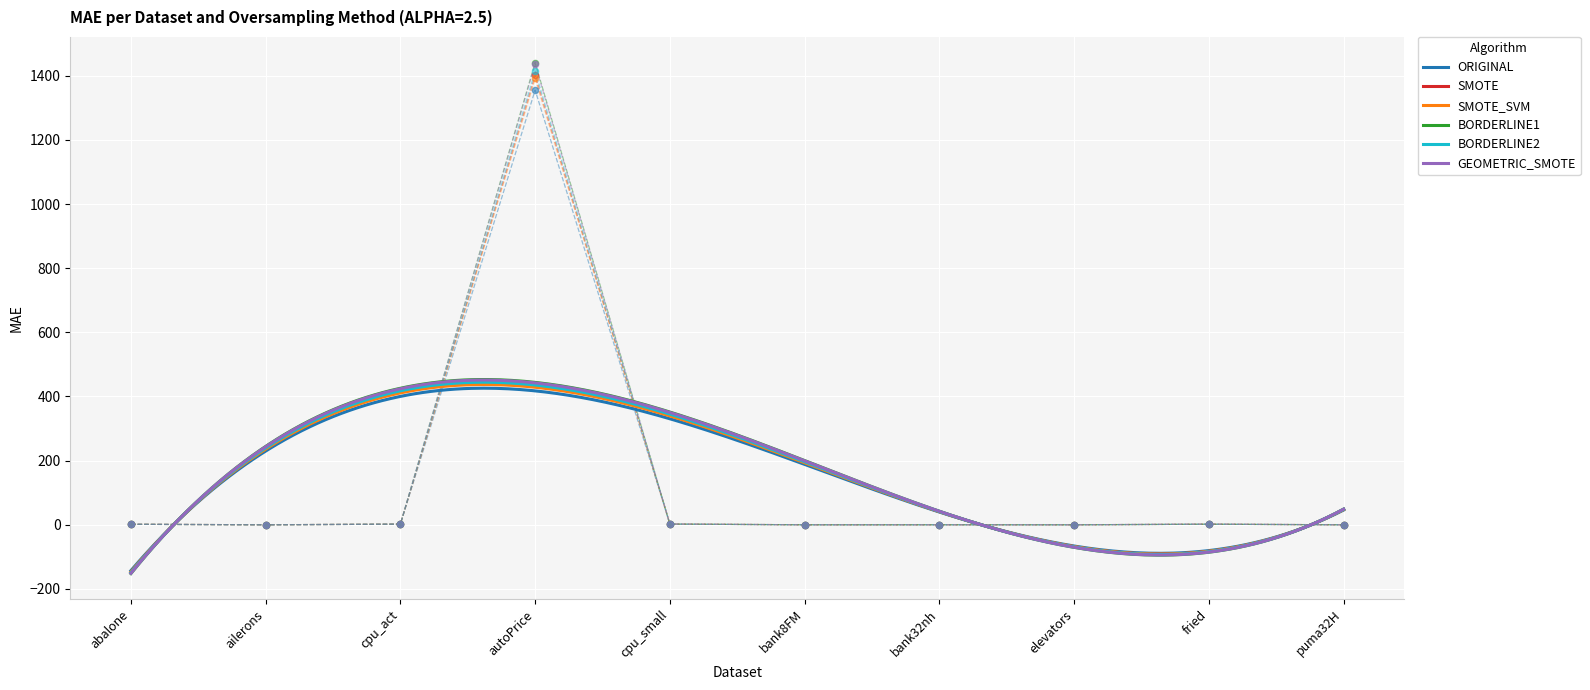

Which series reaches the minimum Y coordinate?

GEOMETRIC_SMOTE